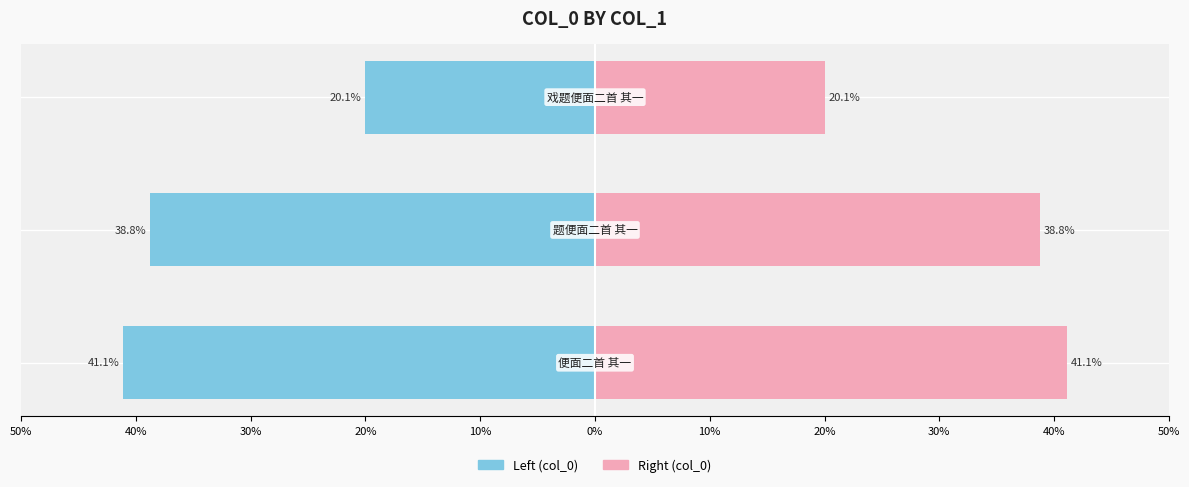

What is the minimum value for col_0 (right)?

20.1